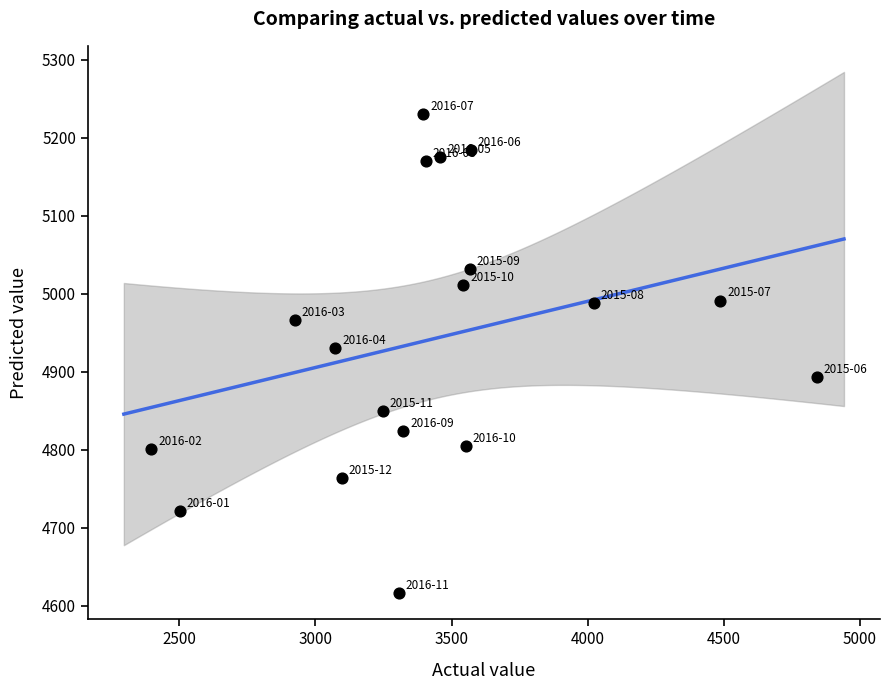

What is the range of Y values (max minus min)?

614.1